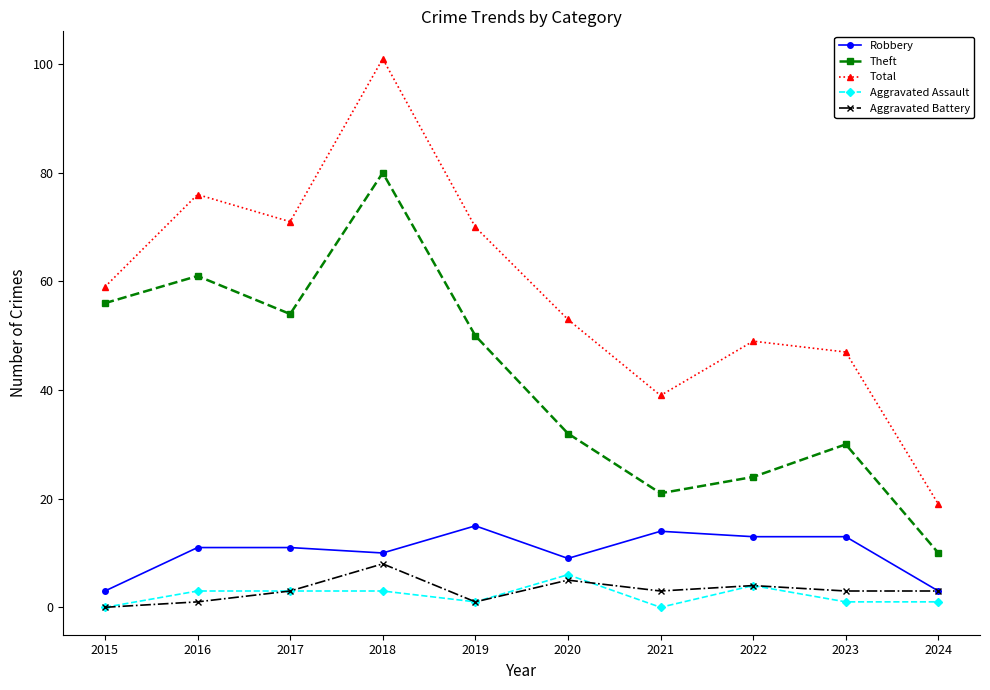

Reading left to right, extract all data points from this chart.

Robbery: 2015=3	2016=11	2017=11	2018=10	2019=15	2020=9	2021=14	2022=13	2023=13	2024=3
Theft: 2015=56	2016=61	2017=54	2018=80	2019=50	2020=32	2021=21	2022=24	2023=30	2024=10
Total: 2015=59	2016=76	2017=71	2018=101	2019=70	2020=53	2021=39	2022=49	2023=47	2024=19
Aggravated Assault: 2015=0	2016=3	2017=3	2018=3	2019=1	2020=6	2021=0	2022=4	2023=1	2024=1
Aggravated Battery: 2015=0	2016=1	2017=3	2018=8	2019=1	2020=5	2021=3	2022=4	2023=3	2024=3